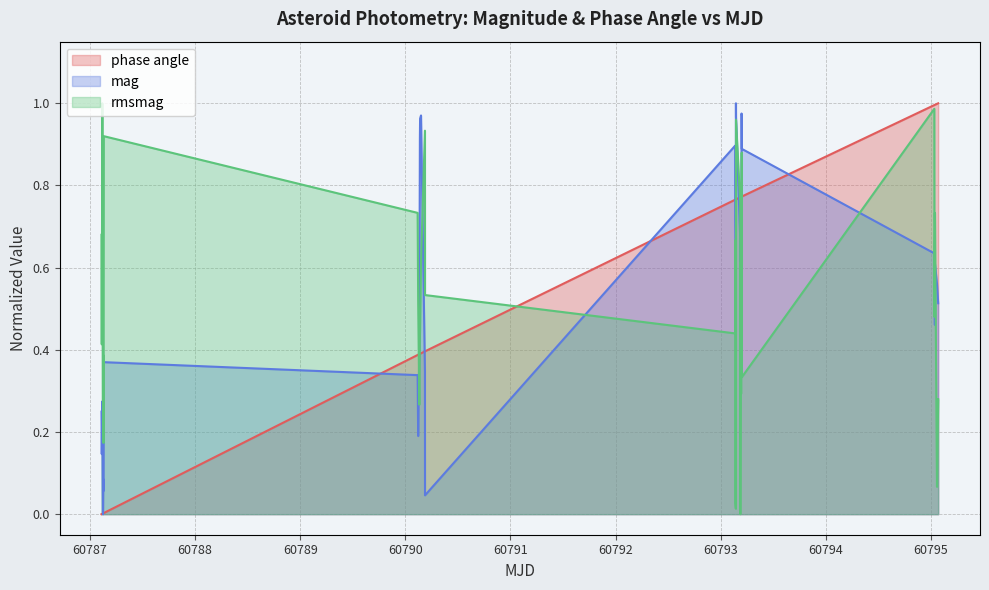

What are all the series names shown in the legend?

phase angle, mag, rmsmag